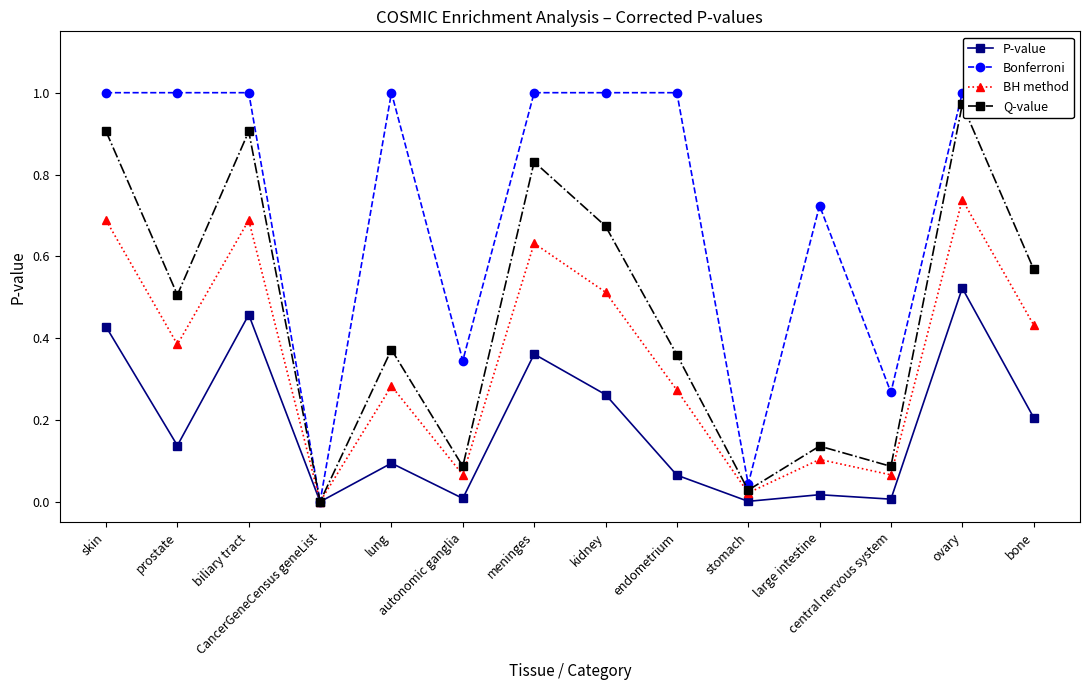

What is the label of the 8th point from the left?

kidney